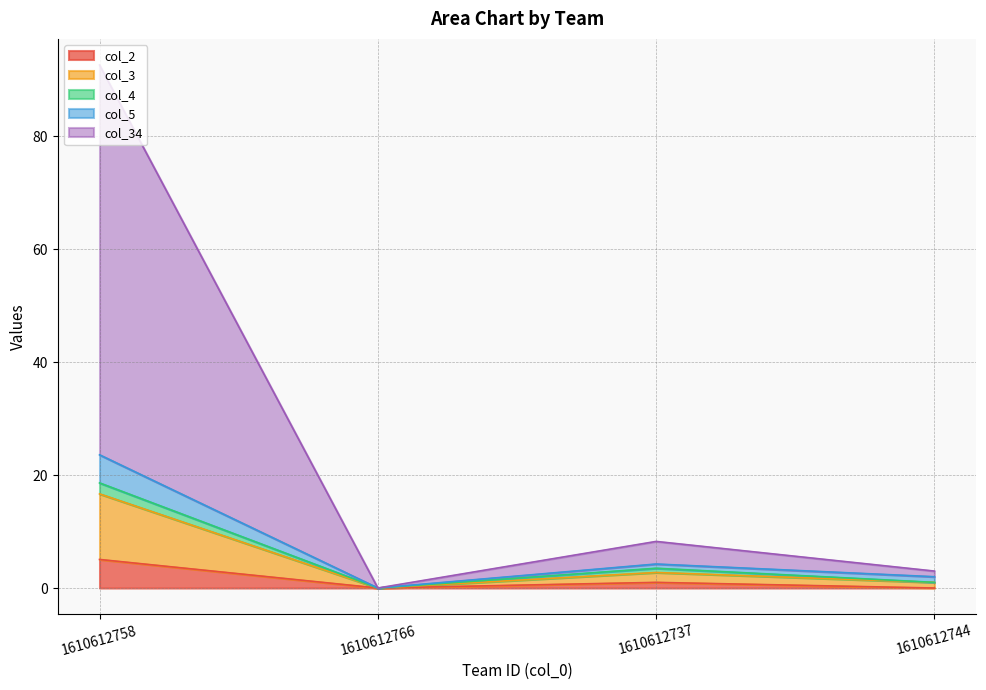

At which label is col_2 closest to 2?

1610612737